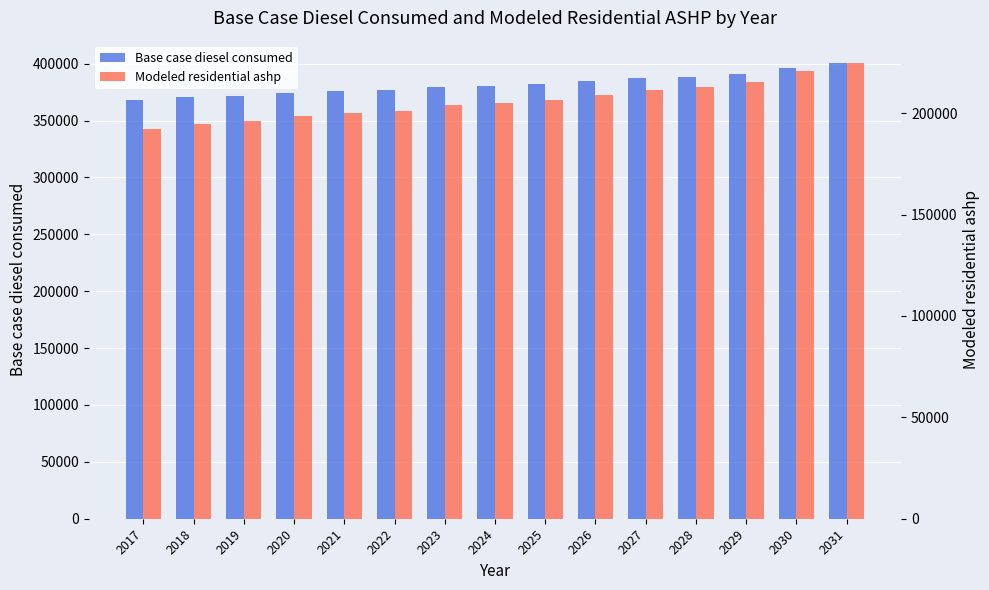

Rank the series by their maximum value, from lowest to highest.

Modeled residential ashp, Base case diesel consumed